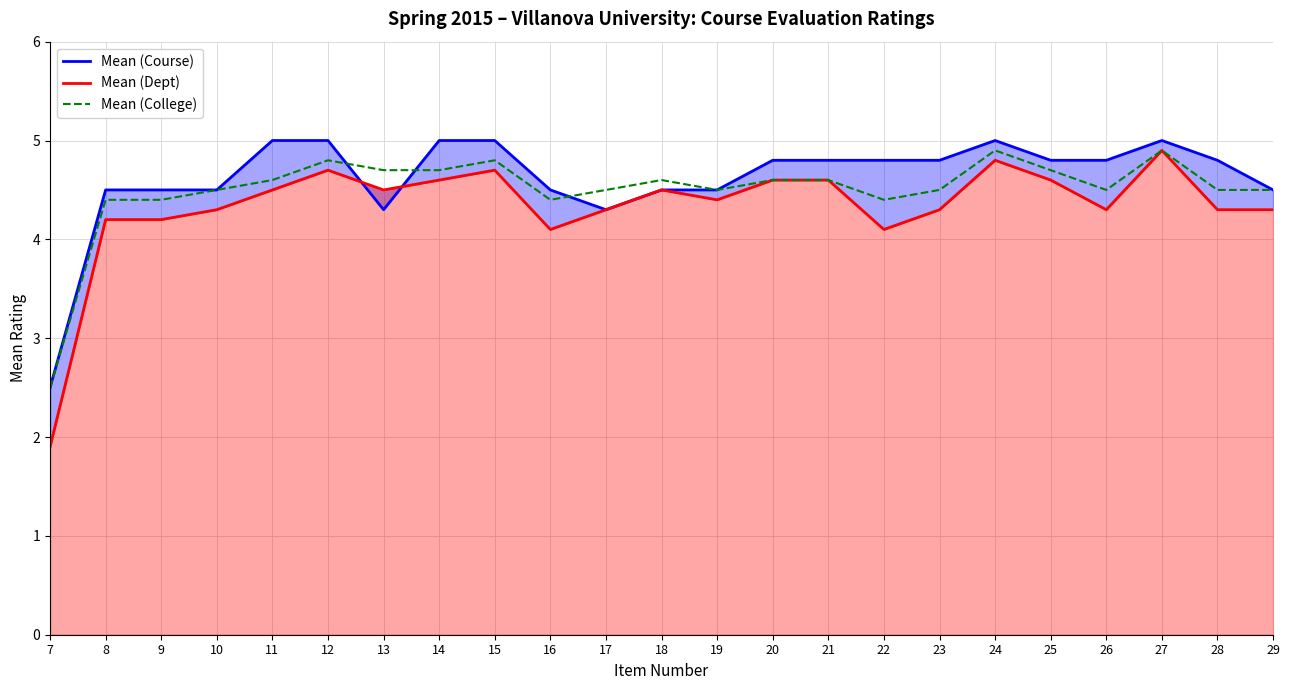

What is the difference between the second highest and second lowest values in the Mean (Course) series?

0.7